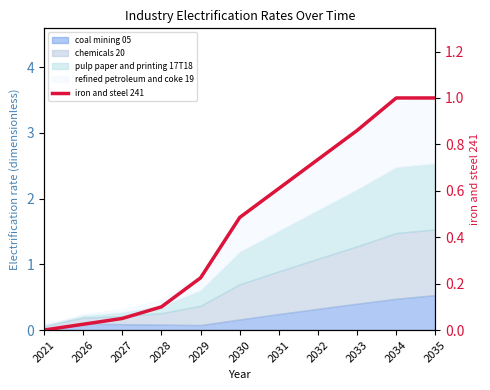

True or false: the data shows 1.0 at 2035.

True